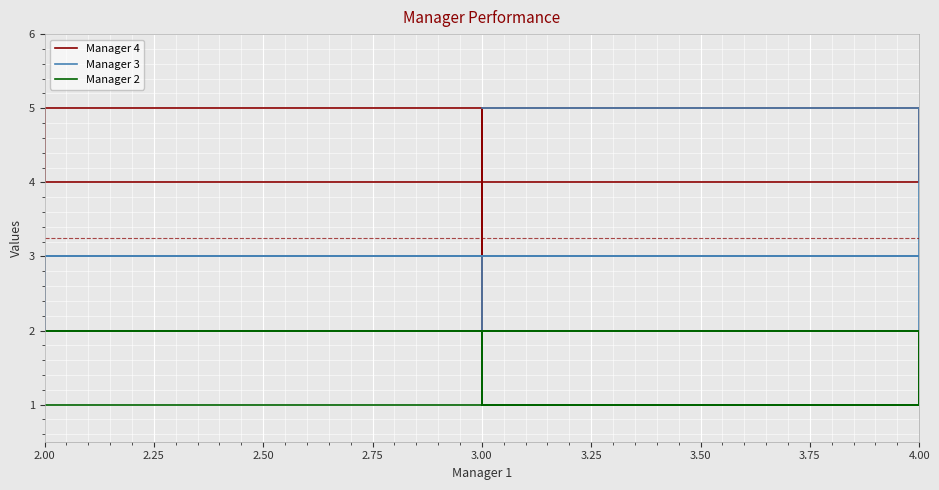

Which has a higher value, 3.00 or 3.00?

3.00